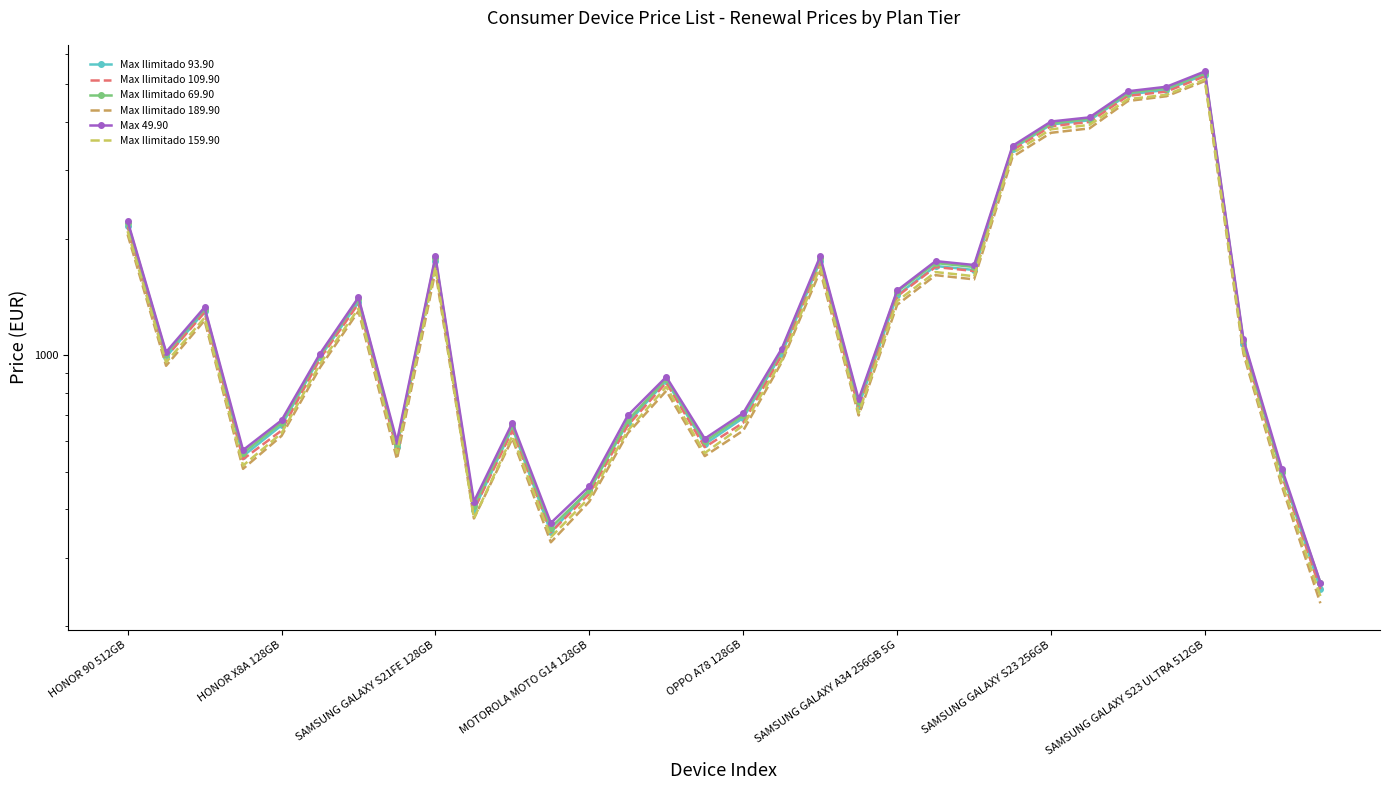

What is the difference between the second highest and second lowest values in the Max Ilimitado 93.90 series?

4490